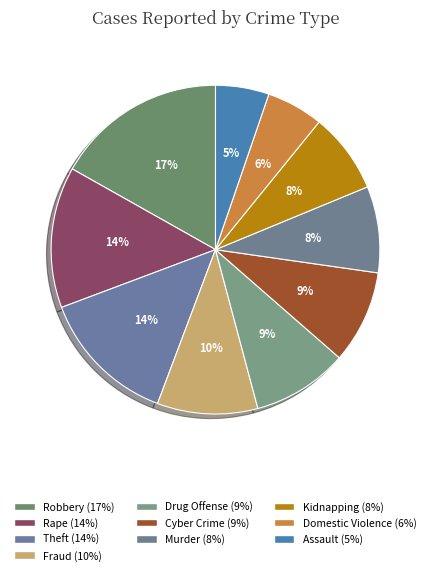

To the nearest percent, what percentage of the pie is Rape?

14%